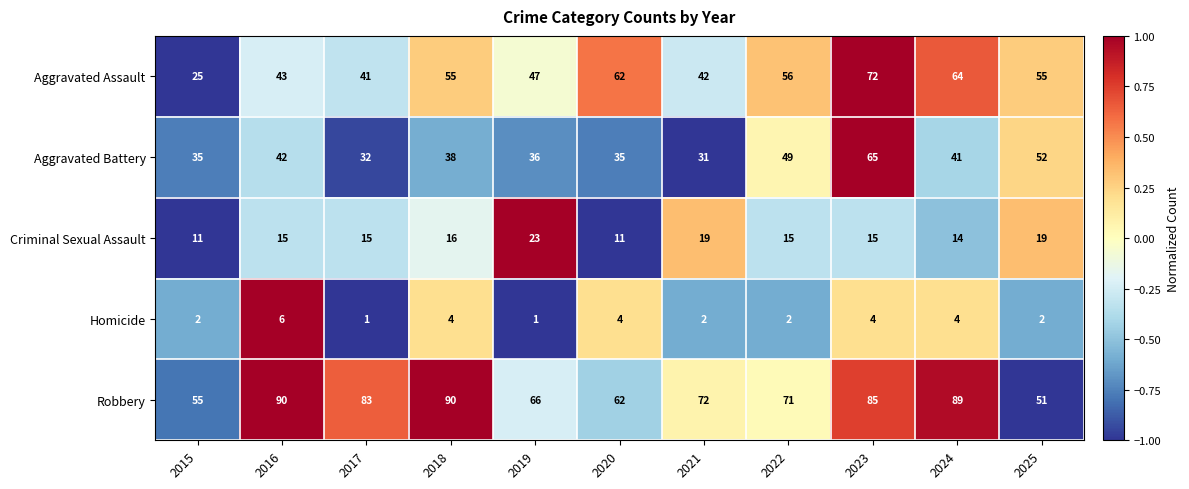

What value does the Criminal Sexual Assault series have at 2015, to the nearest 10?

10